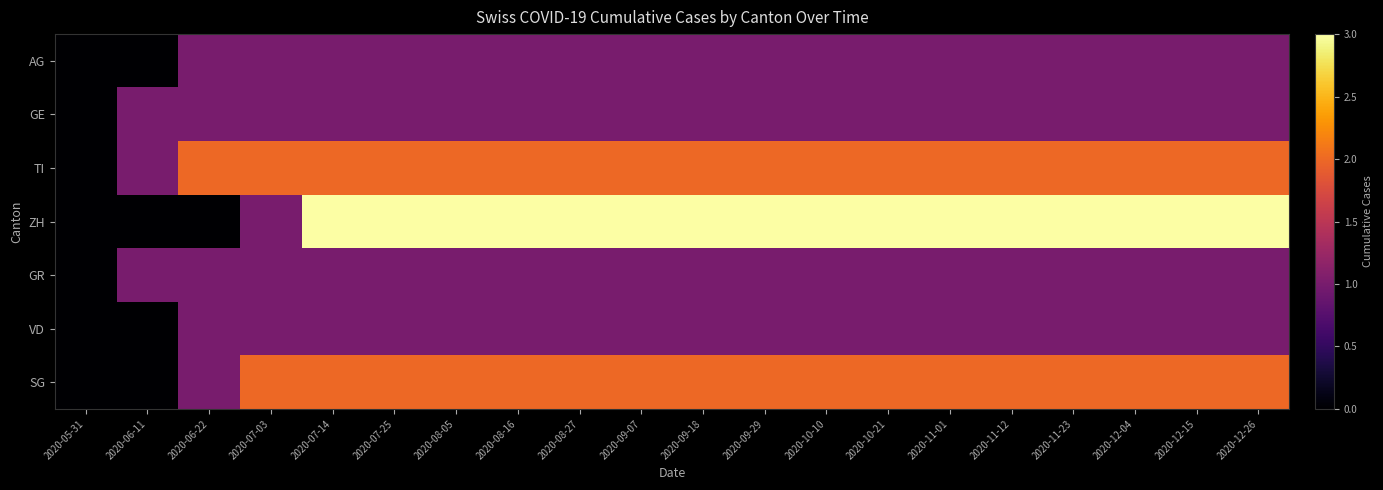

What is the spread (max minus min) of values at 2020-12-04?

2